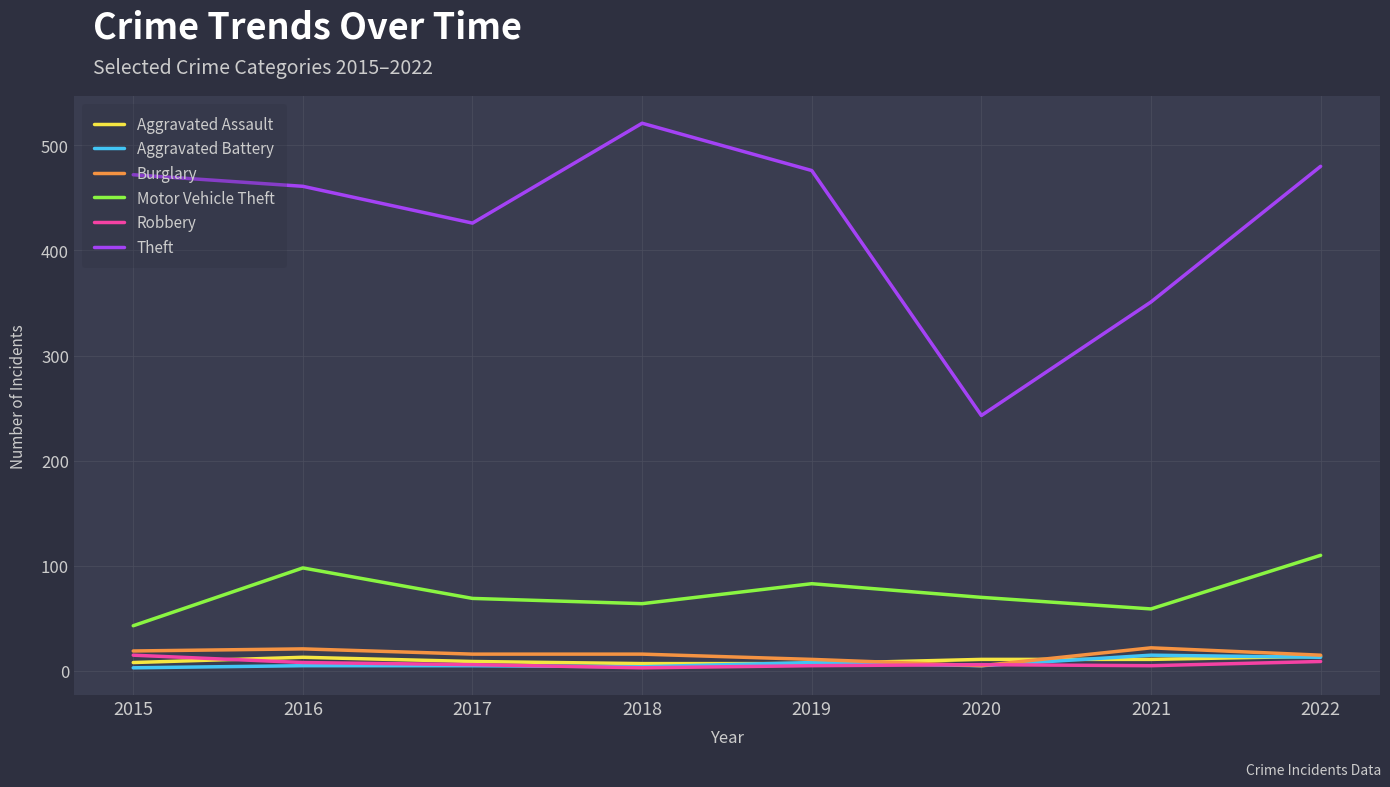

True or false: Motor Vehicle Theft and Theft cross at least once.

False